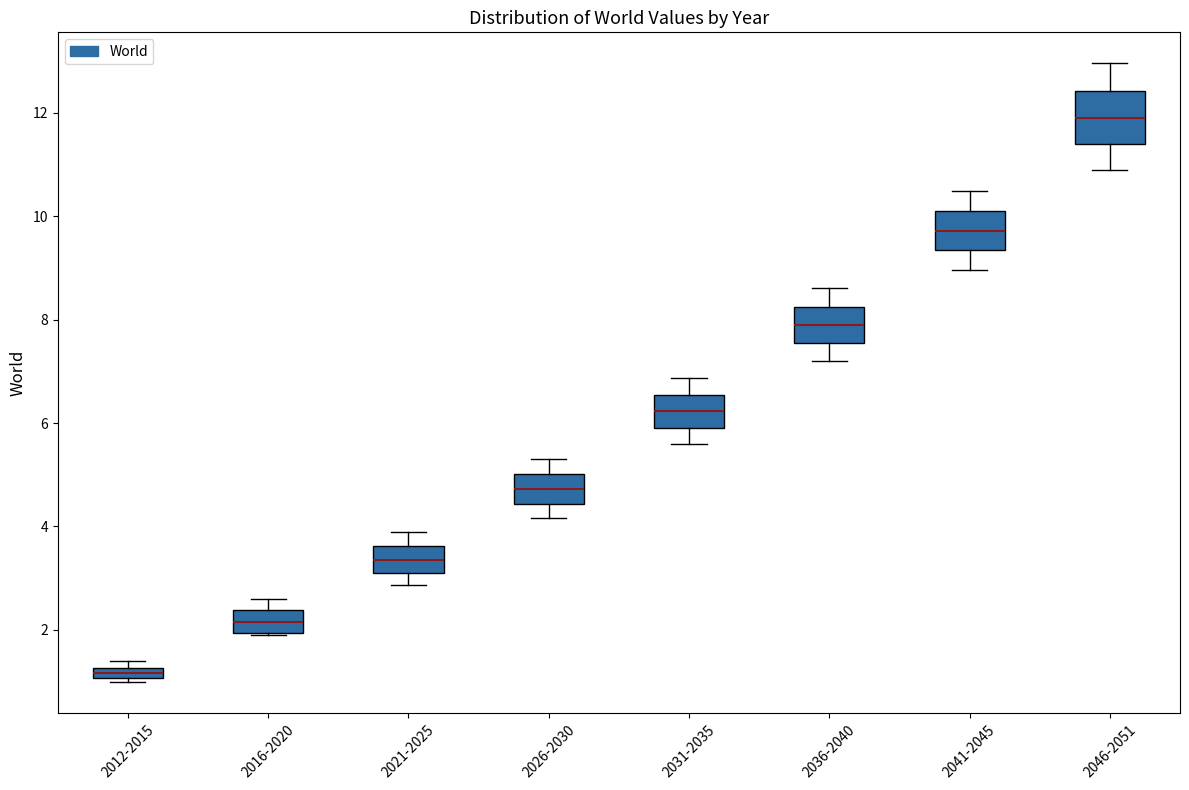

Which box has the lowest median line?

2012-2015